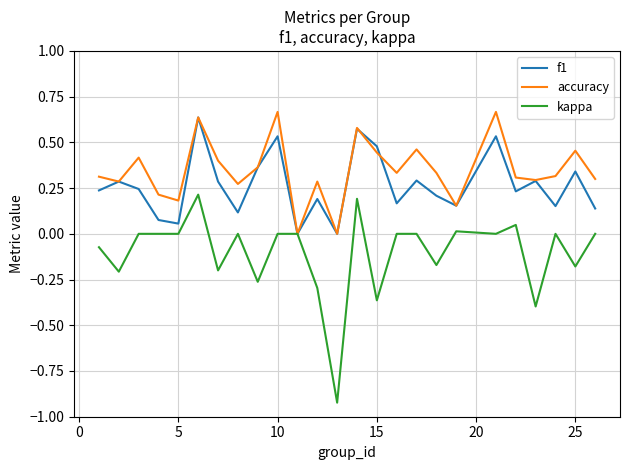

Which series has the largest range (max minus min)?

kappa